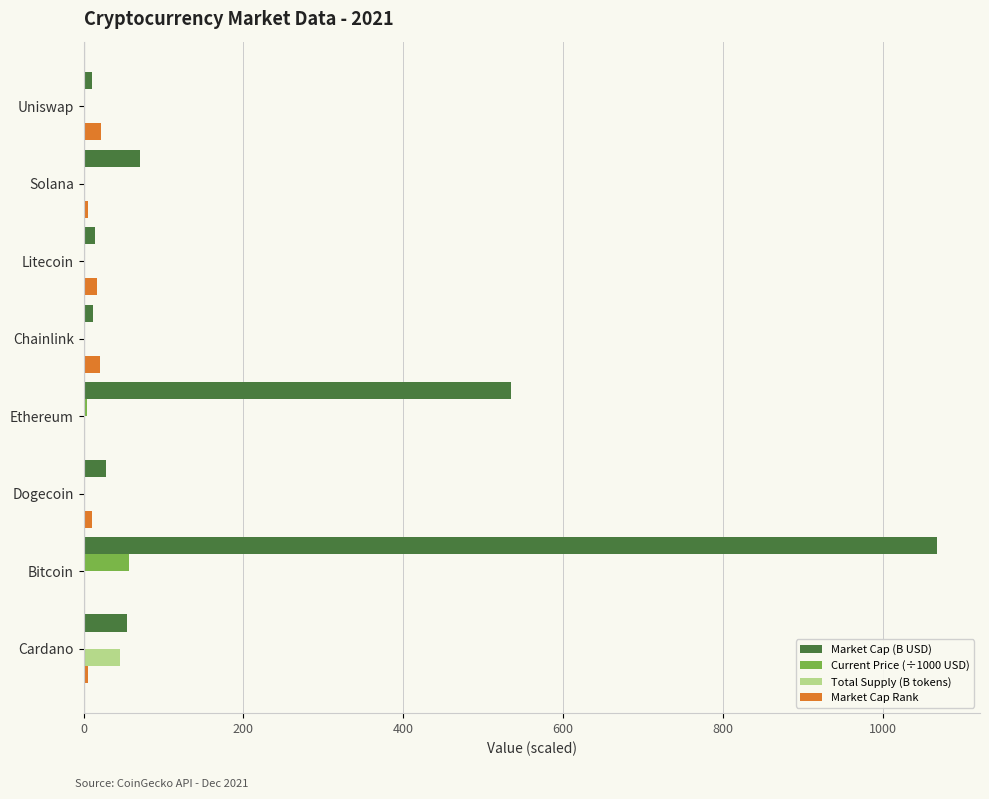

What is the sum of all Total Supply (B tokens) values?

47.6